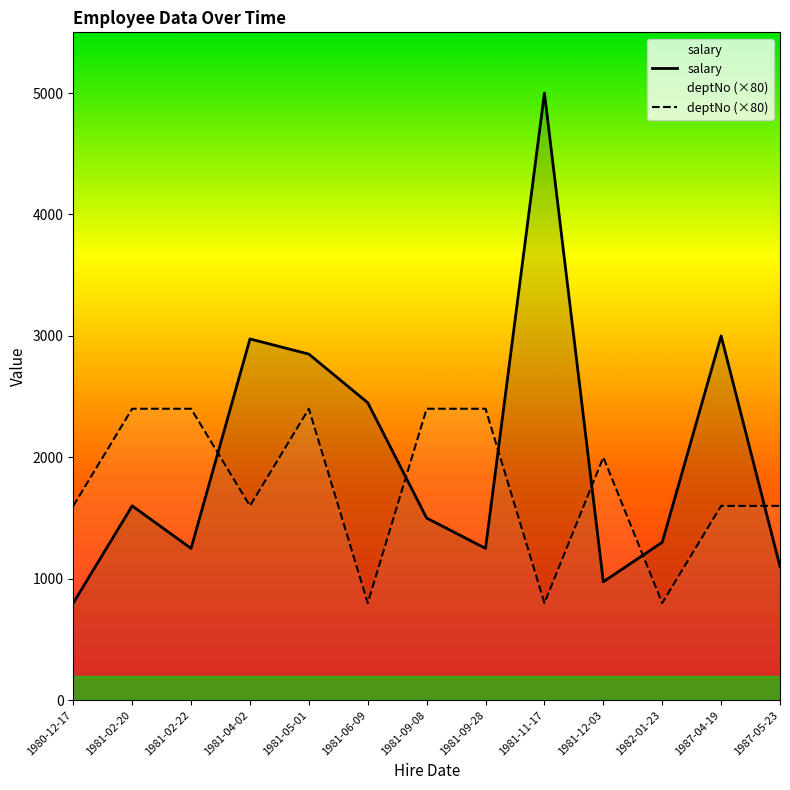

What is the smallest value displayed?

800